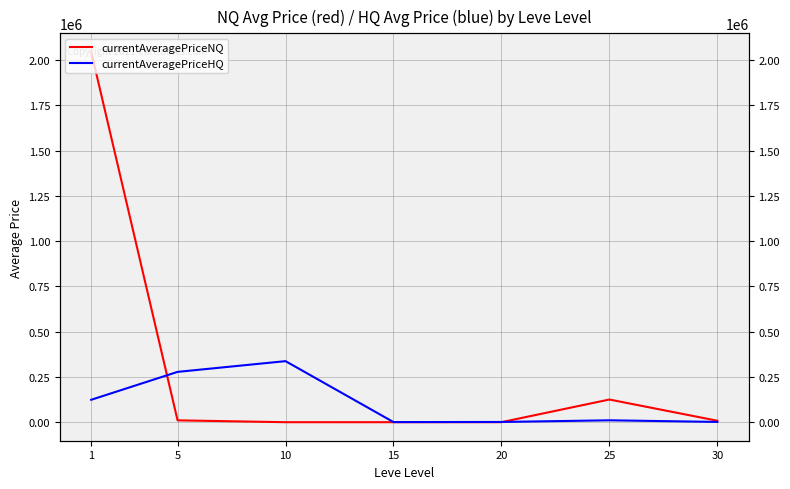

How many interior local peaks does the currentAveragePriceNQ series have?

1